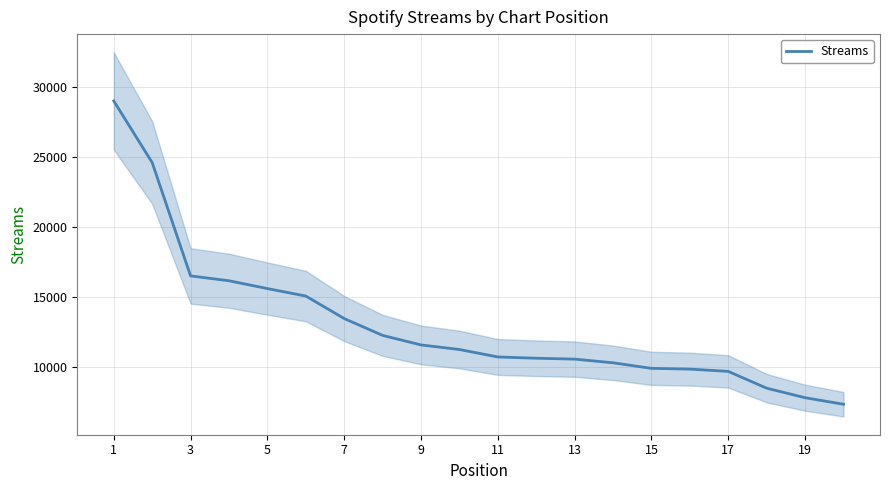

What is the highest value of the Streams series?

28982